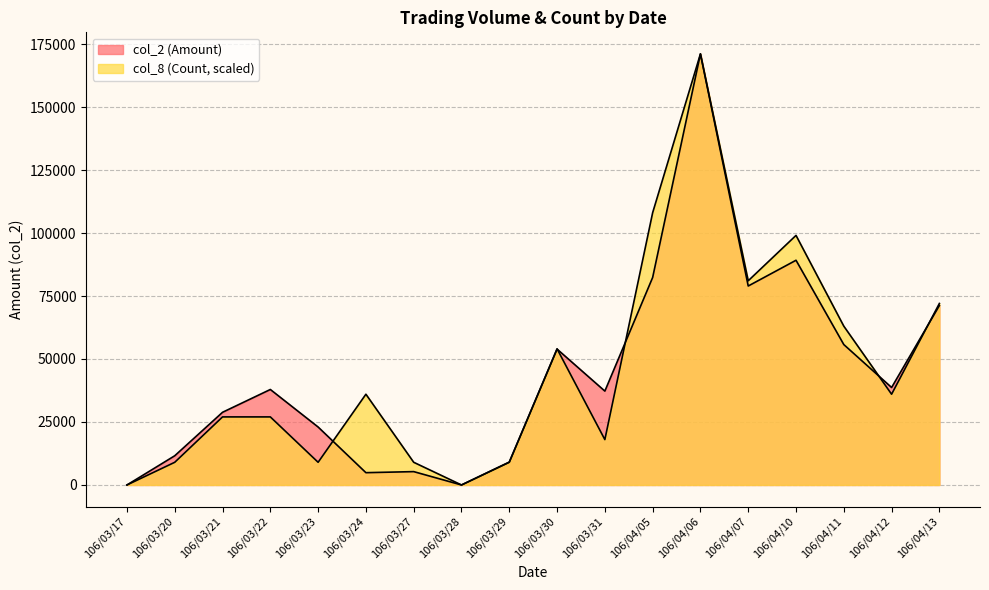

Where do col_2 and col_8 first cross each other?

106/03/23 and 106/03/24